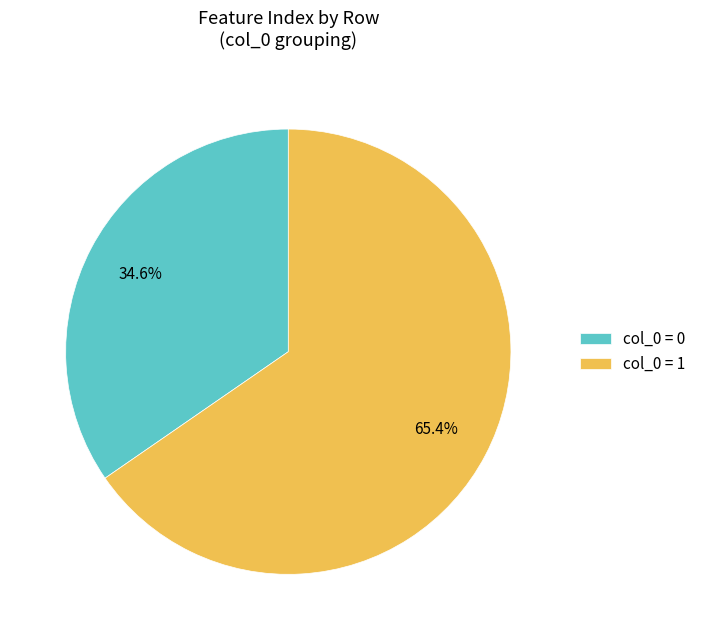

Which slice is the largest?

col_0 = 1